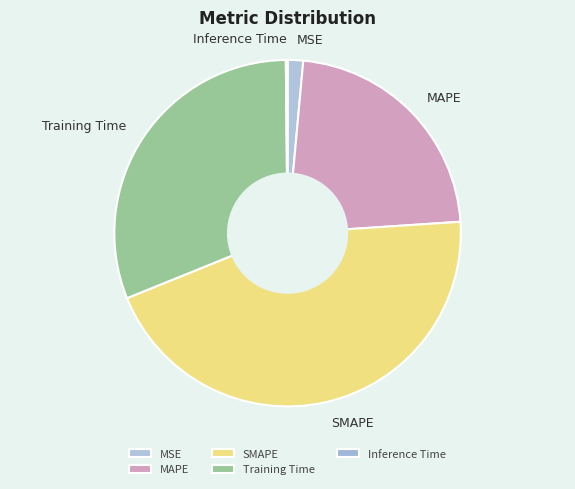

Does any single category account for the majority?

No